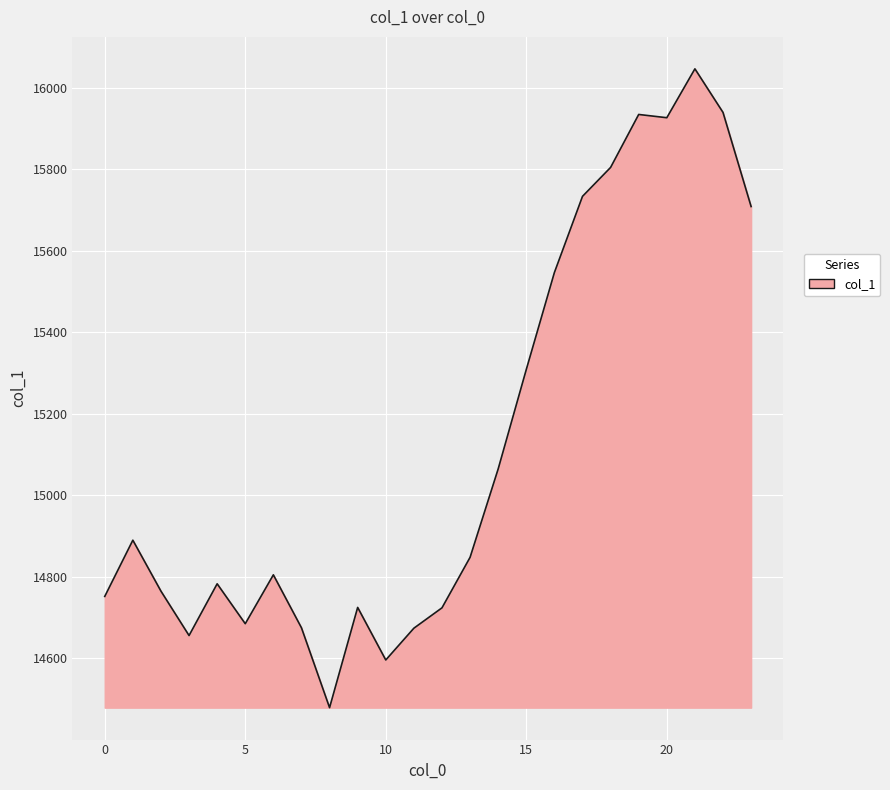

What is the maximum value shown in the chart?

16047